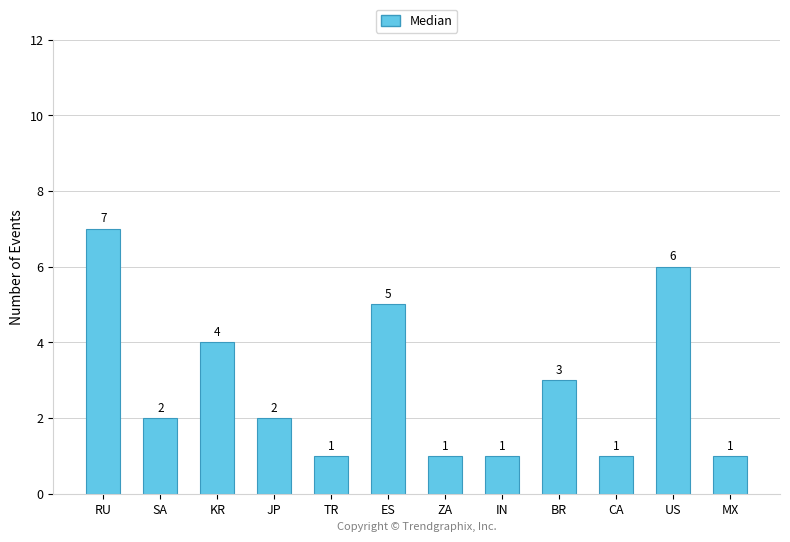

What is the sum of the values at JP and KR?

6